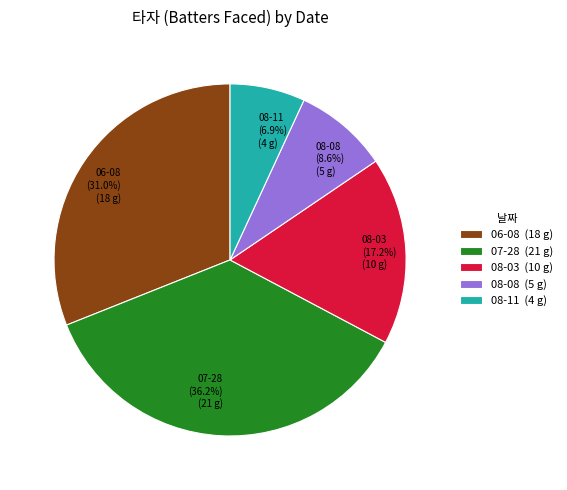

Is the sum of 08-08 and 08-03 greater than half?

No